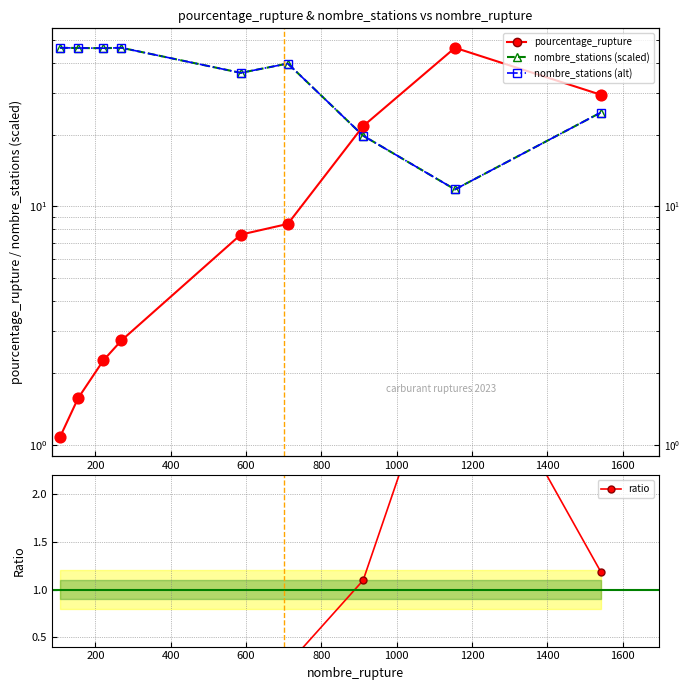

What is the total value across all series at 1200?

62.3